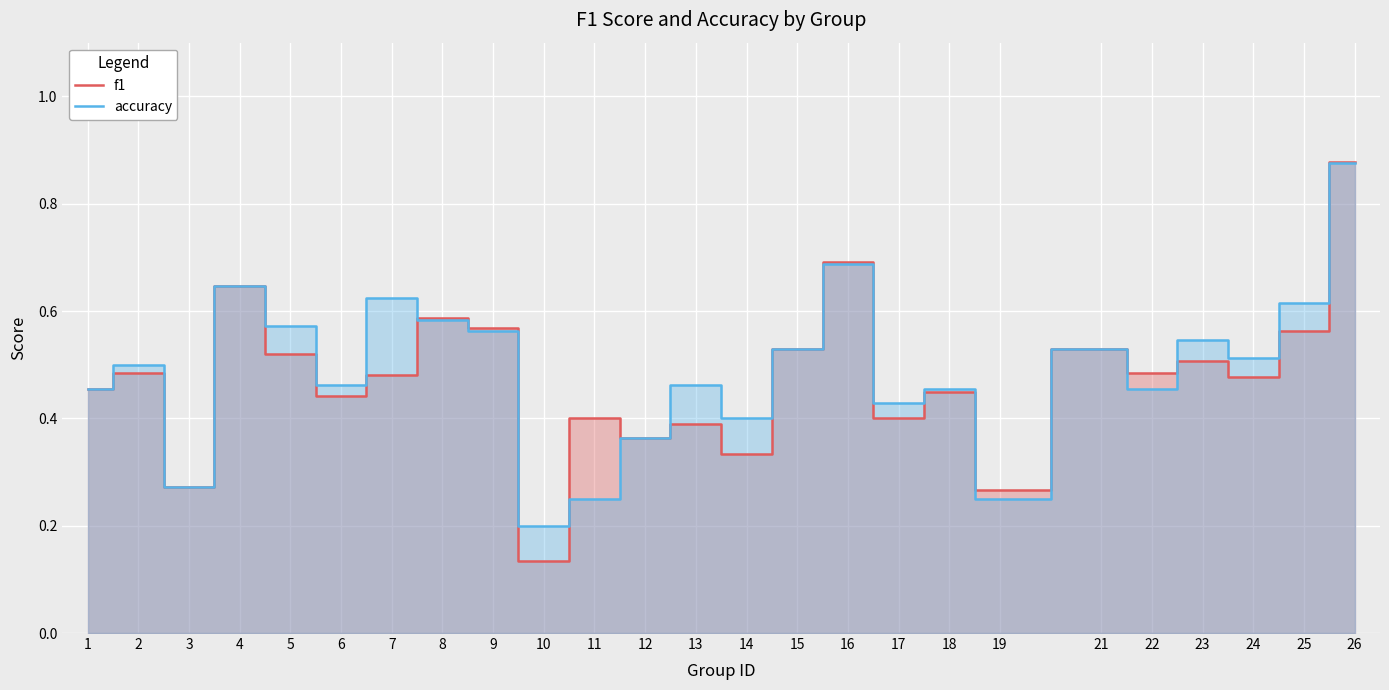

Which series changed the most between 1 and 14?

f1